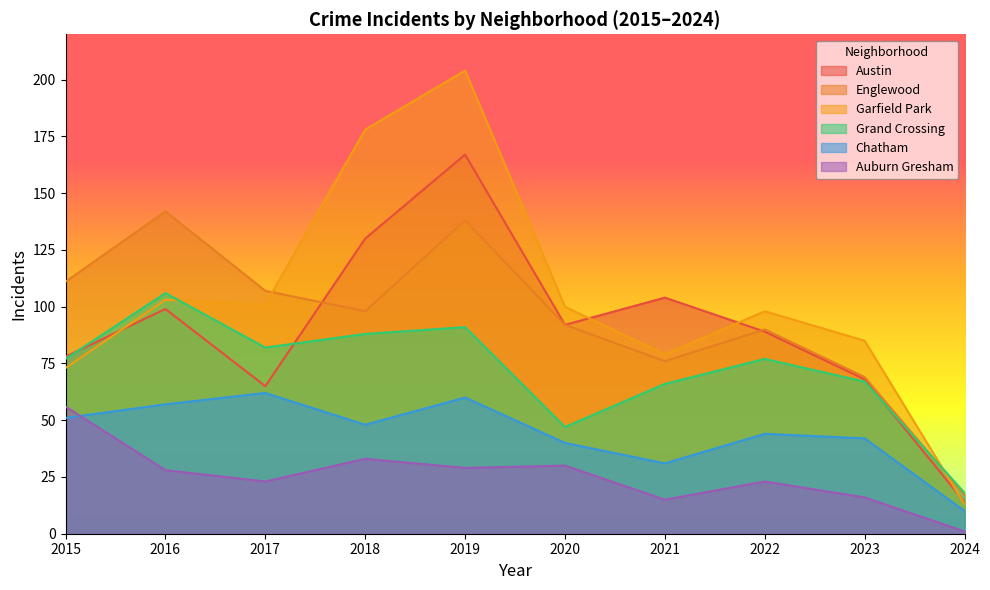

Where is Garfield Park nearest to the value 108?

2016